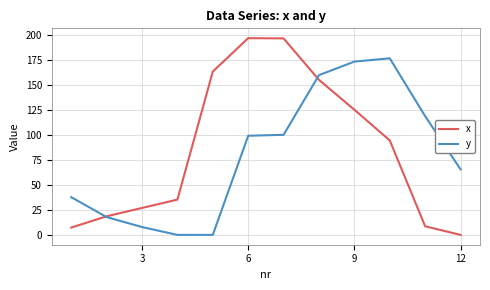

Which series has the largest total across all categories?

x